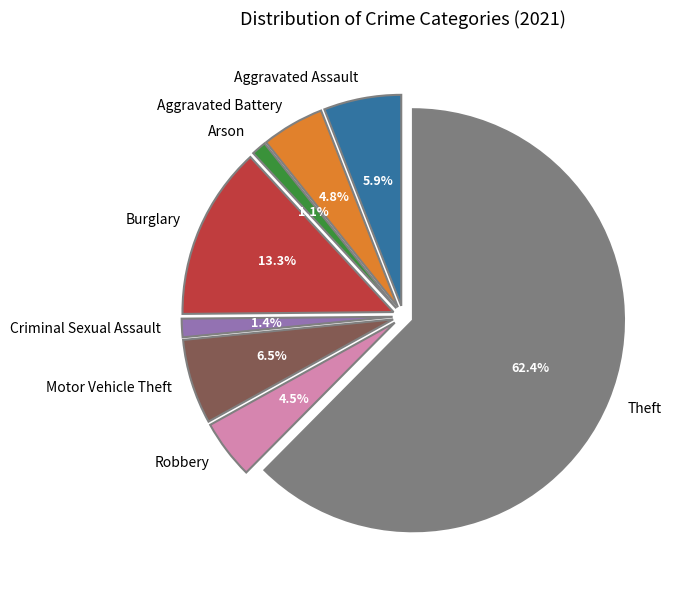

To the nearest percent, what is the difference between the Aggravated Assault and Theft slice percentages?

56%